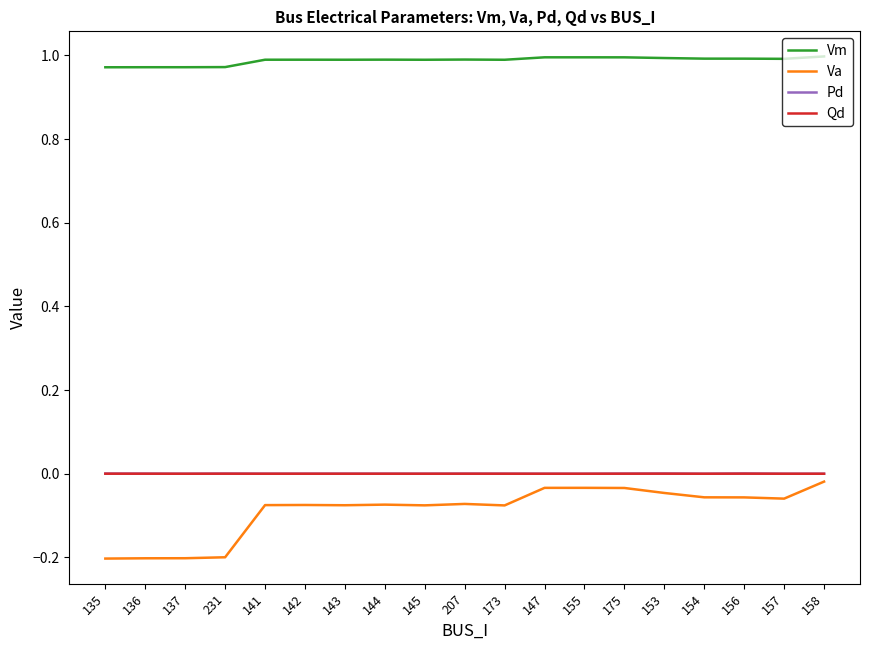

How many categories are shown in the chart?

19